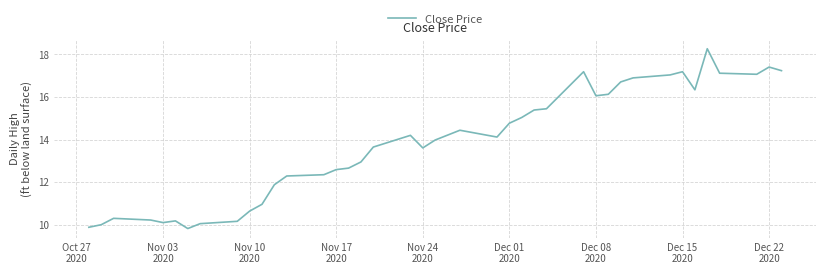

What is the minimum value shown in the chart?

9.8